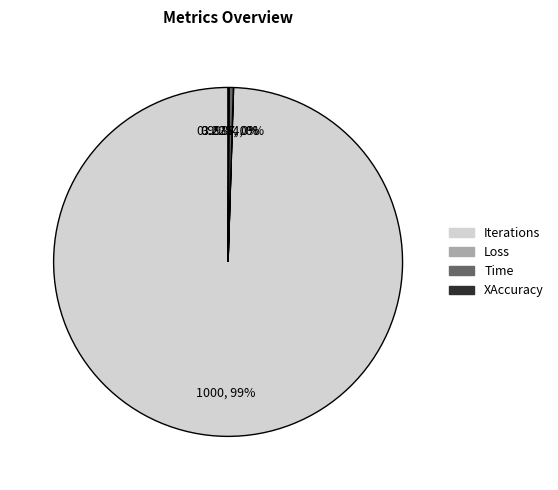

Does Time account for over 50% of the chart?

No